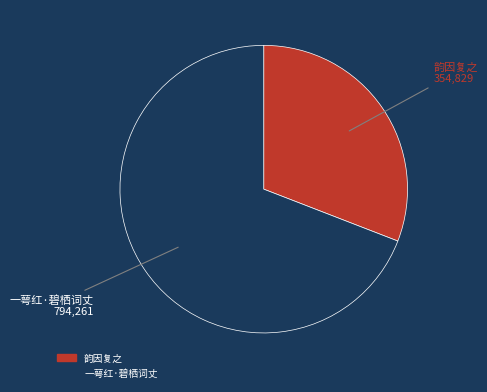

What is the majority slice?

一萼红·碧栖词丈